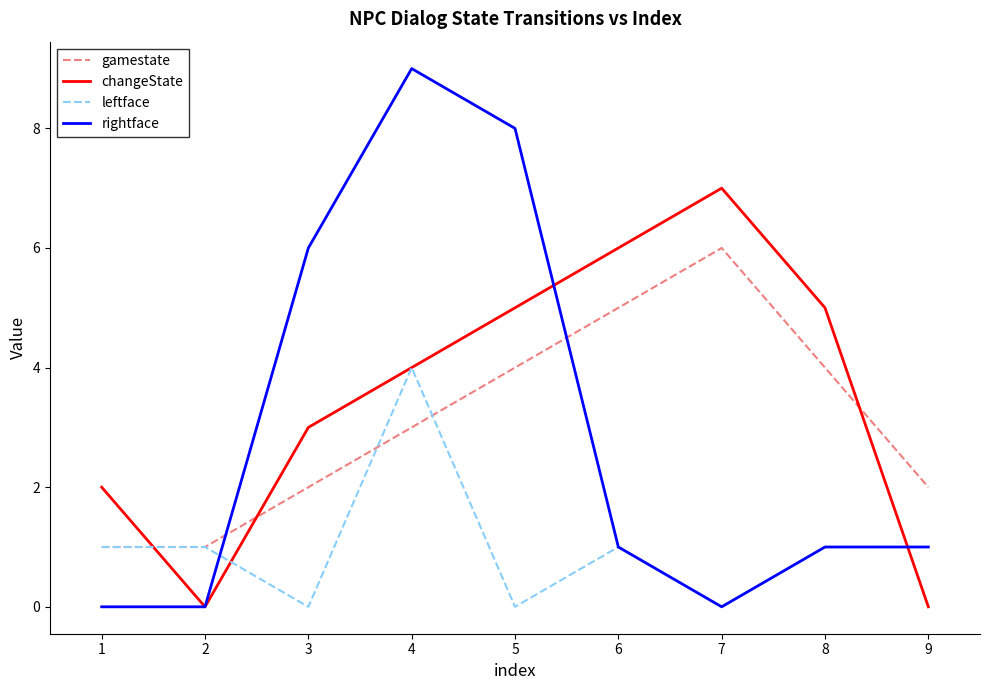

Which series has the largest range (max minus min)?

rightface